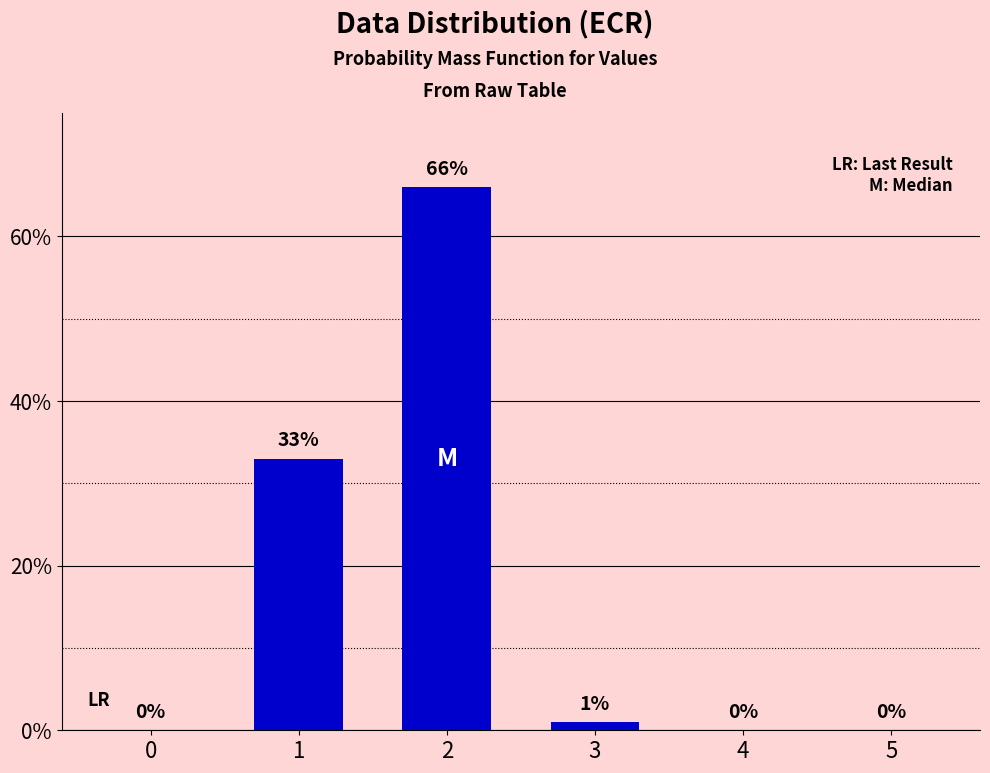

The value at 2 is 112. True or false?

False